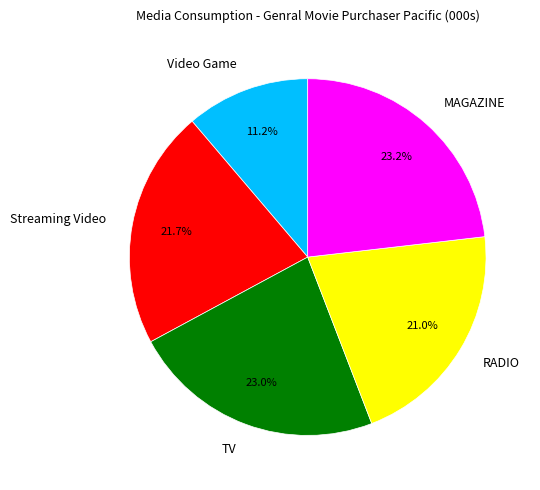

To the nearest percent, what percentage of the pie is Video Game?

11%